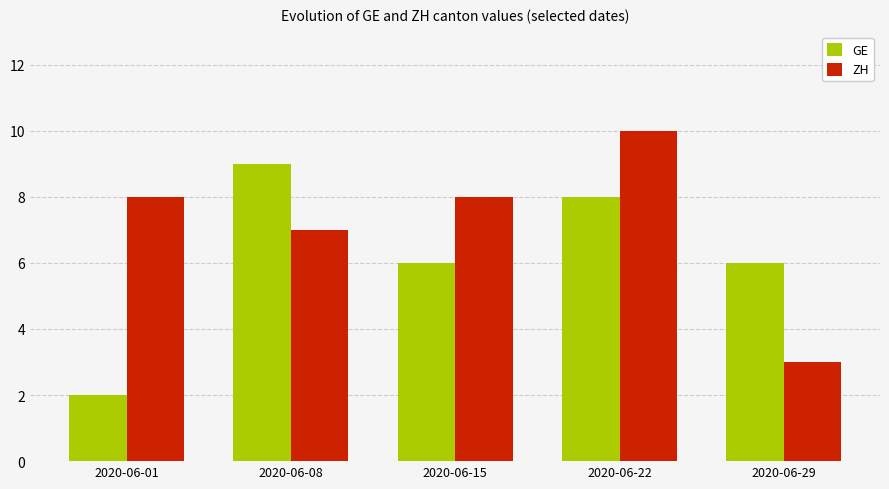

Count the GE values in the range 6 to 8.

3